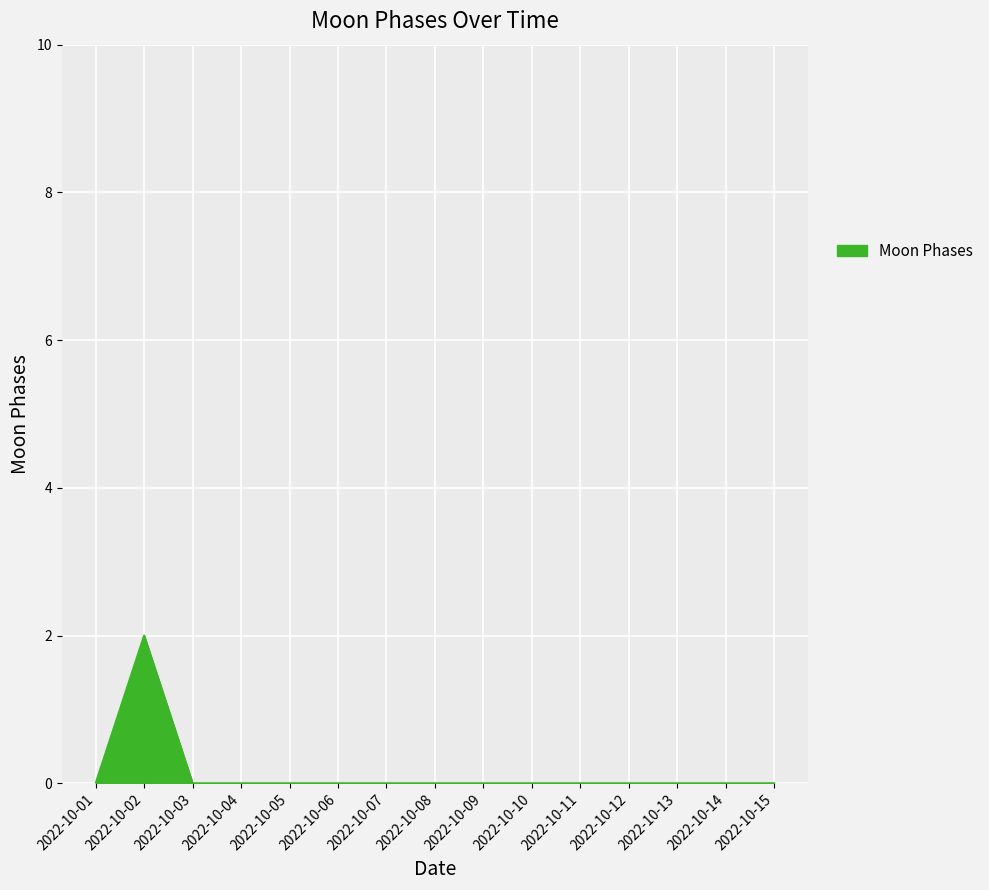

True or false: the data shows 1 at 2022-10-06.

False